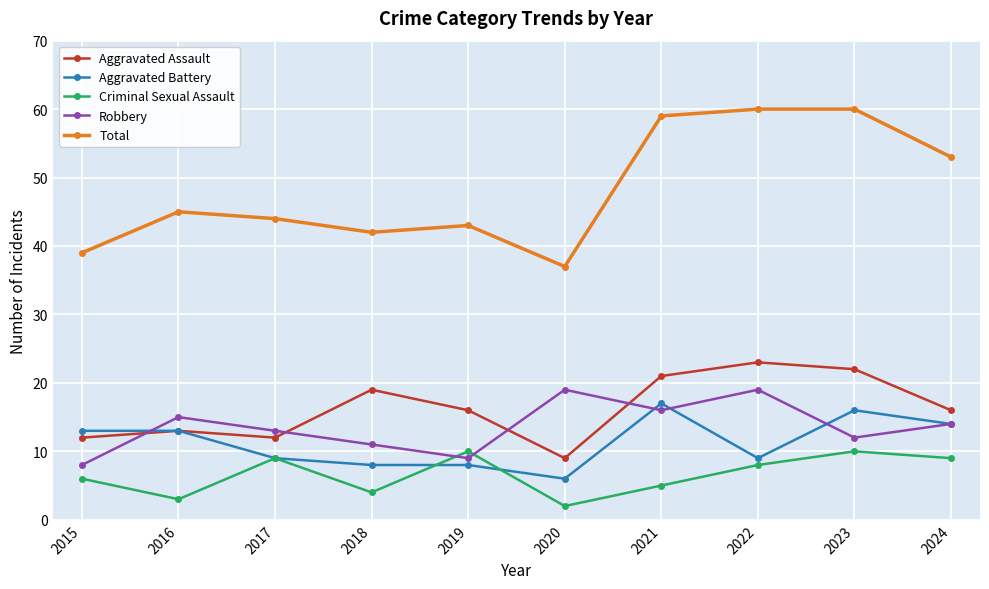

How many distinct data groups are displayed?

5